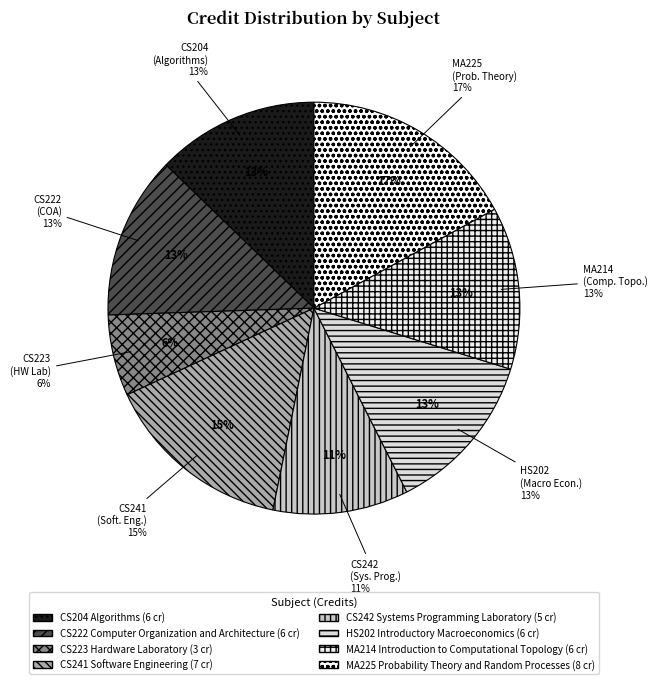

Is the sum of CS204 Algorithms and CS242 Systems Programming Laboratory greater than half?

No